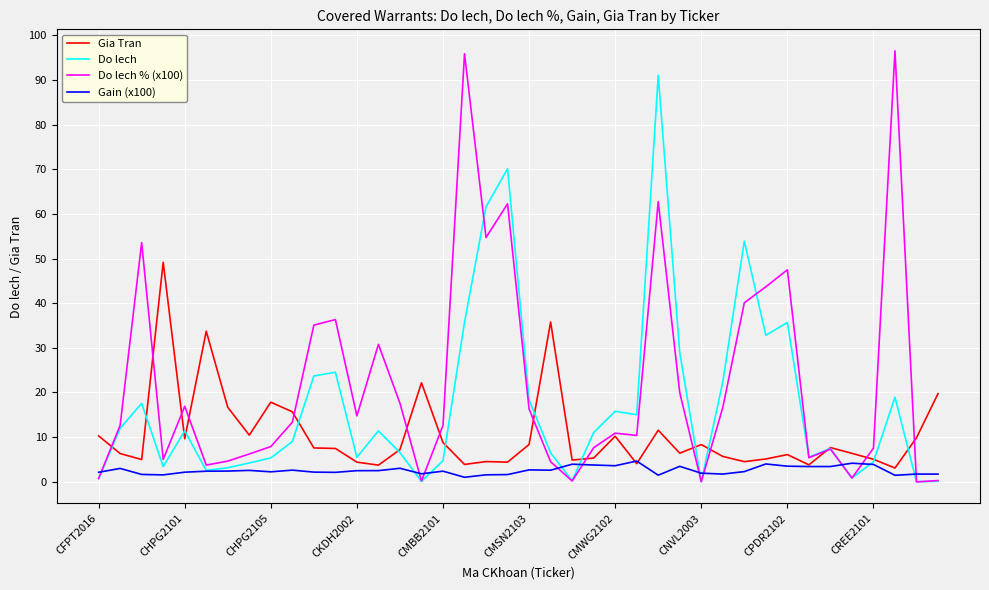

What are all the series names shown in the legend?

Gia Tran, Do lech, Do lech % (x100), Gain (x100)